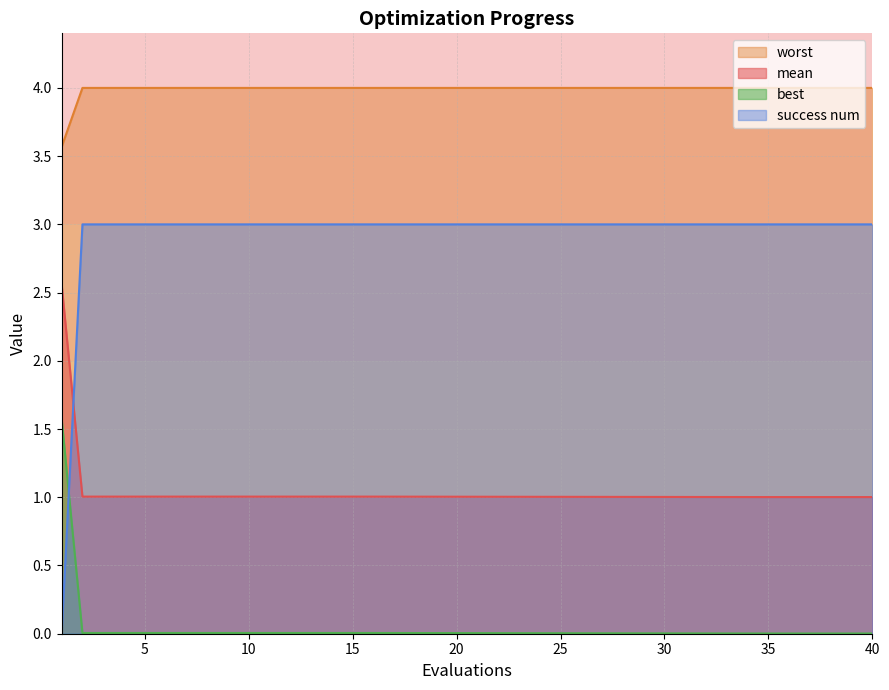

What are all the series names shown in the legend?

worst, mean, best, success num